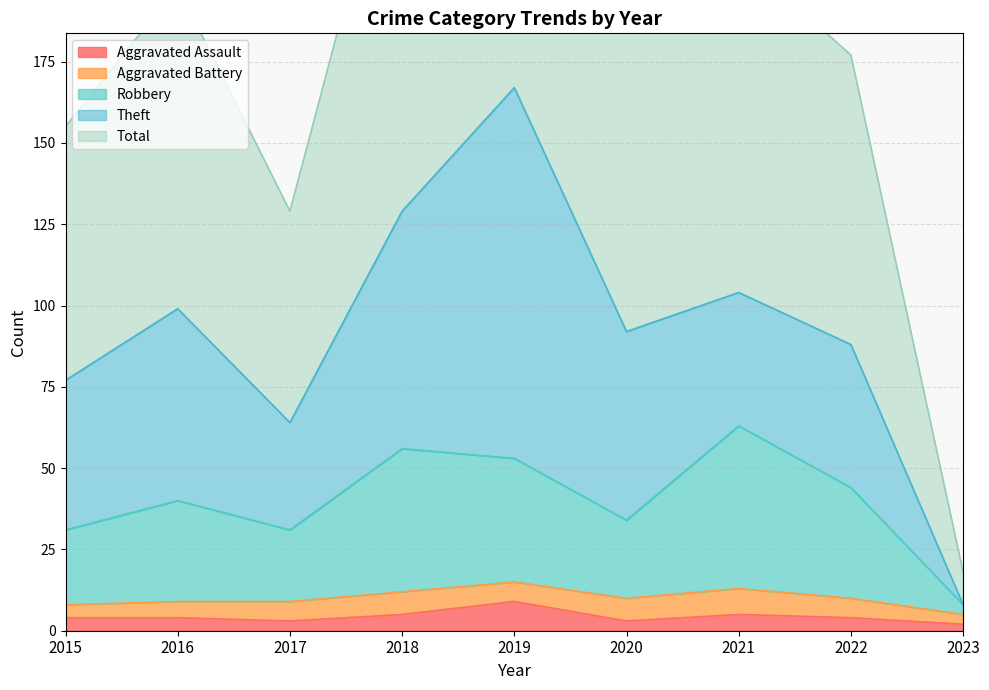

At which label does Total first exceed 184?

2016